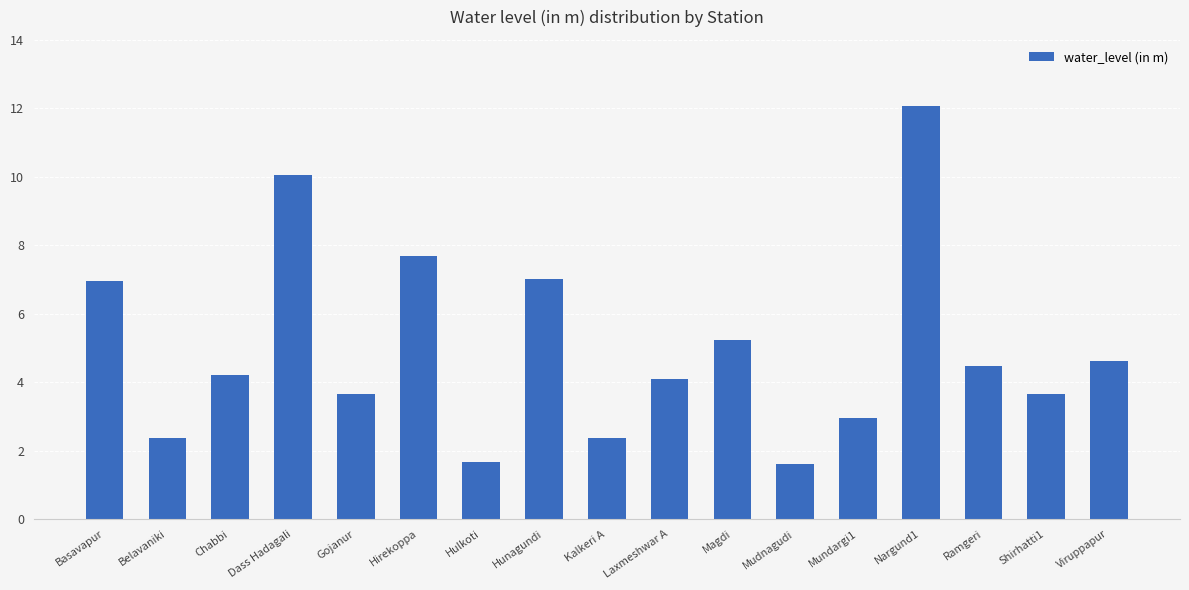

What position from the right is Gojanur?

13